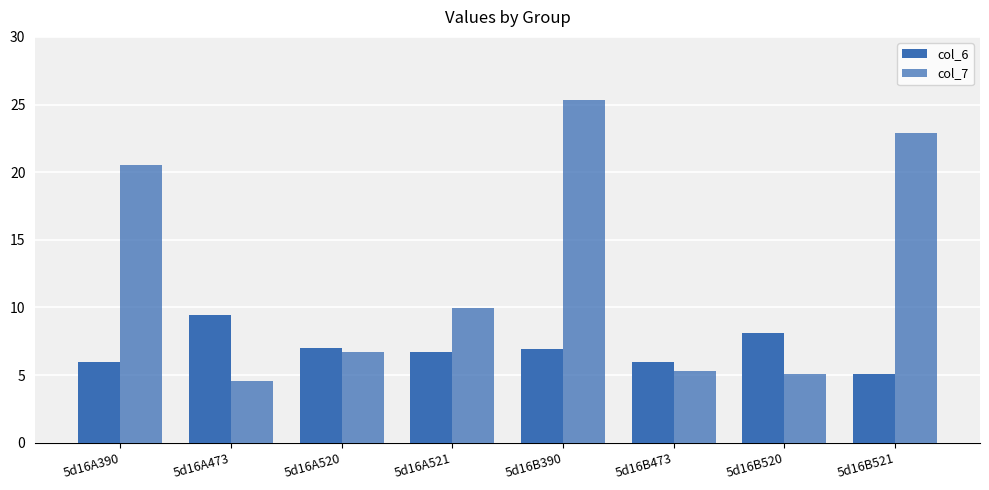

The col_6 series shows 8.1 at 5d16B520. True or false?

True